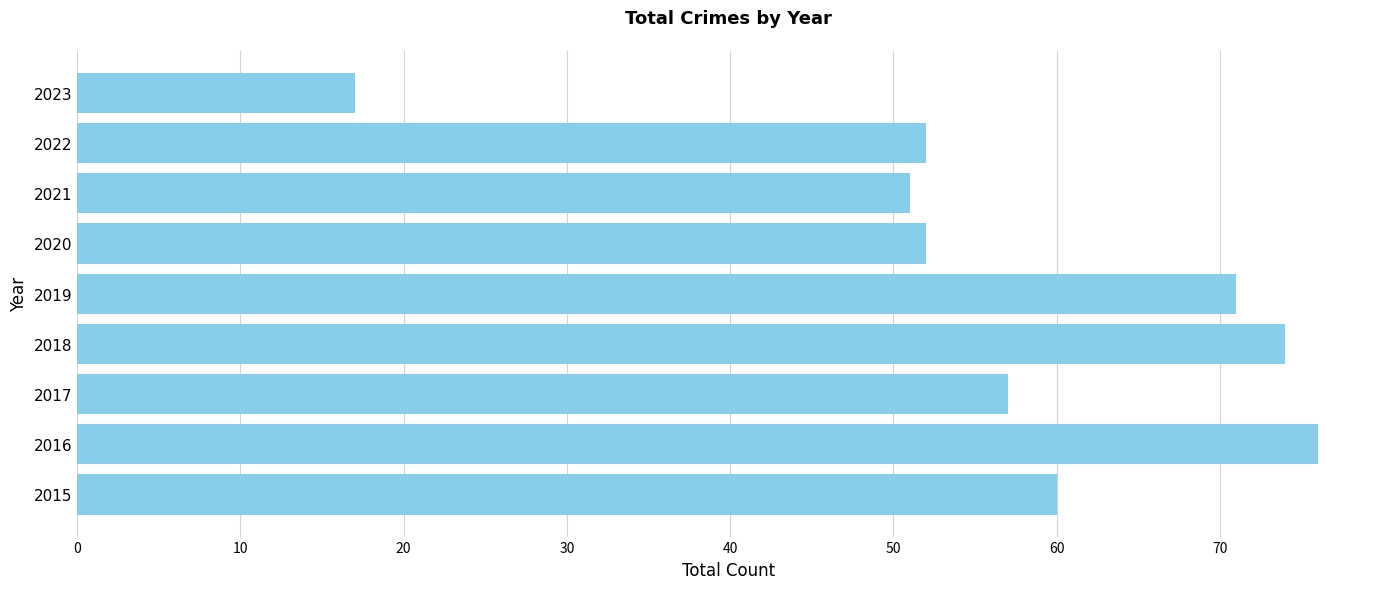

What is the change in value from 2016 to 2022?

-24